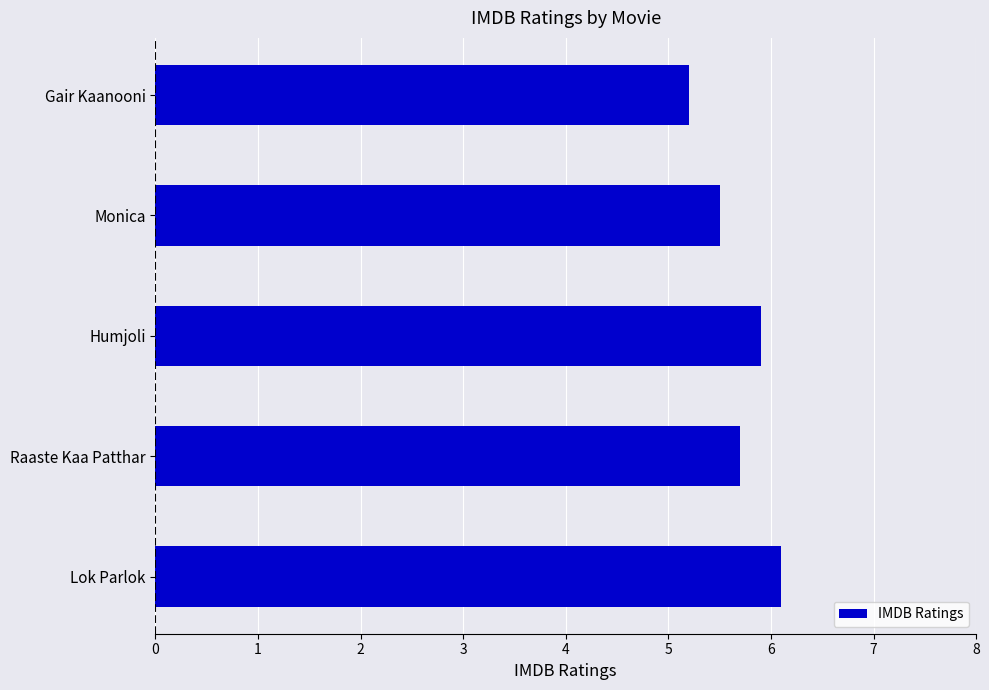

True or false: the data shows 4.2 at Lok Parlok.

False